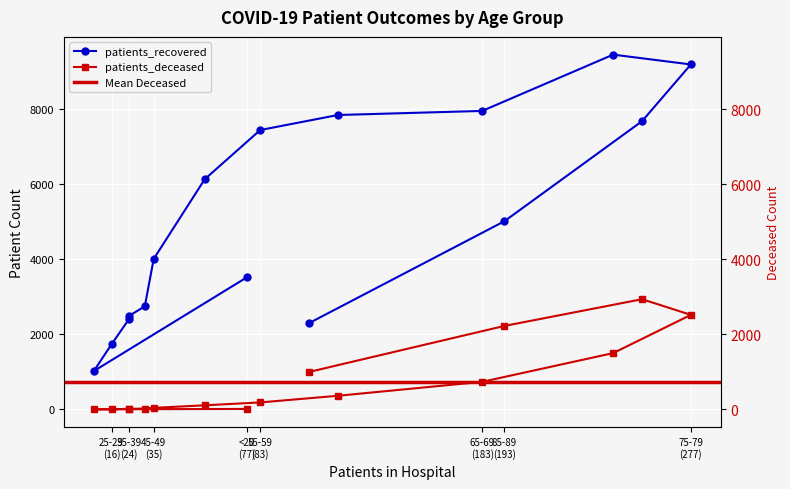

Is it true that patients_recovered equals 2746 at 40-44?

True